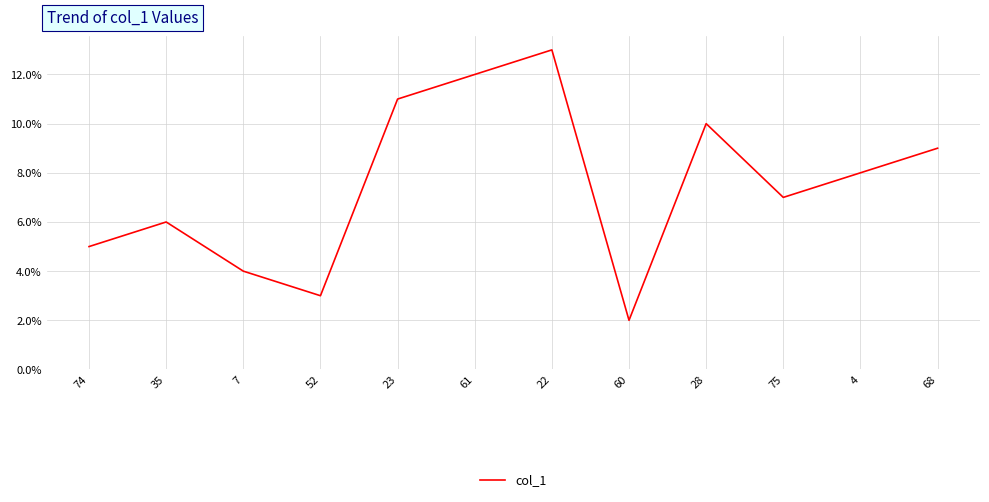

How many lines are shown in the chart?

1